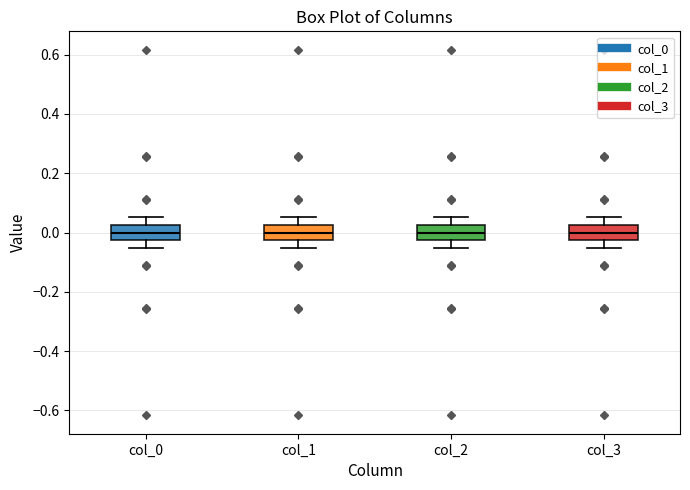

Reading left to right, transcribe this box plot: for each box, give where its median line is, the range the box spans, and where its two whiskers end, as read against the y-axis. The values are not printed on the chart, so give them approximately, as read against the axis.

col_0: median 0.00, box -0.02 to 0.02, whiskers -0.06 to 0.06
col_1: median 0.00, box -0.02 to 0.02, whiskers -0.06 to 0.06
col_2: median 0.00, box -0.02 to 0.02, whiskers -0.06 to 0.06
col_3: median 0.00, box -0.02 to 0.02, whiskers -0.06 to 0.06